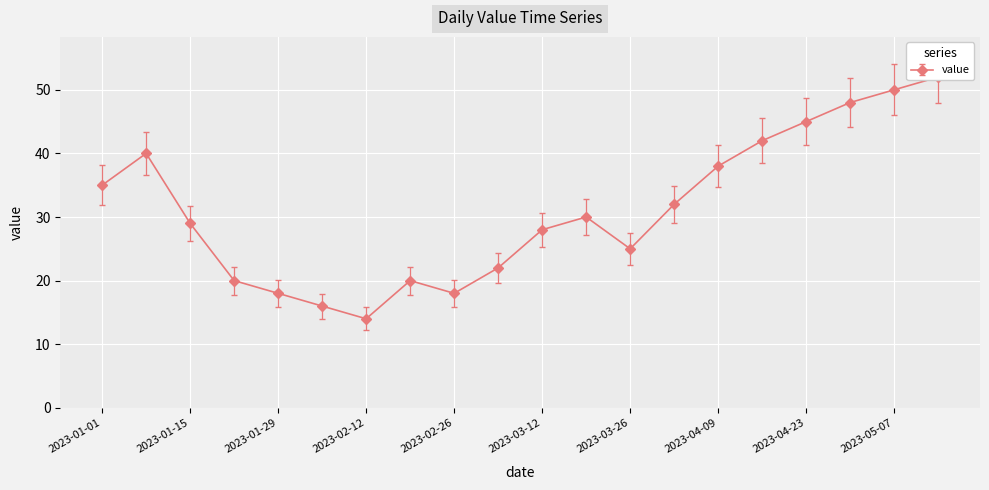

Count the number of data series in this chart.

1